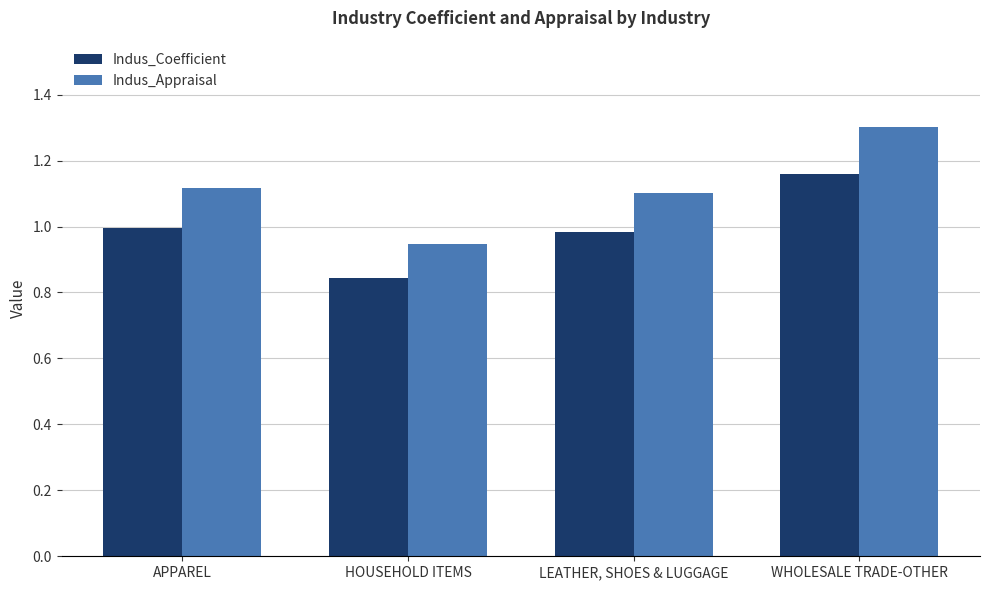

How many Indus_Appraisal values are between 1 and 2?

3